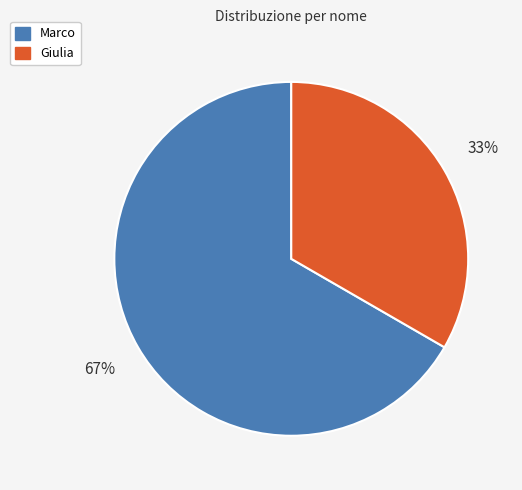

Approximately how many times larger is the value at Marco compared to Giulia?

2.0